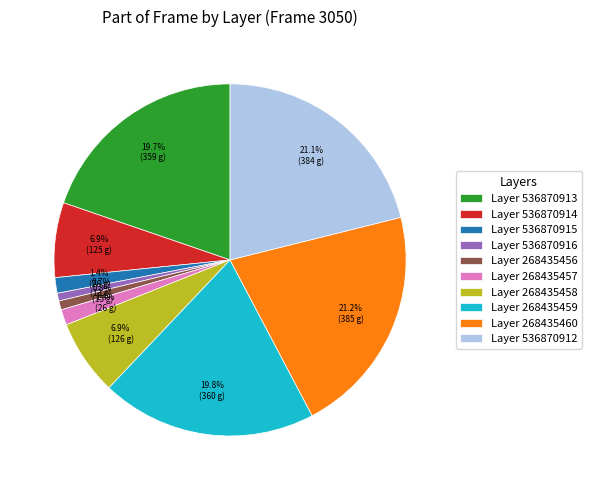

Does any single category account for the majority?

No